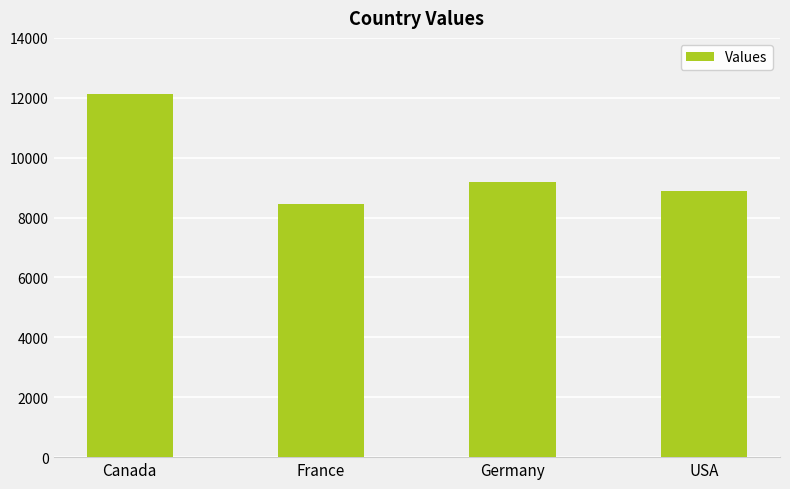

Where does the data first go above 9198?

Canada